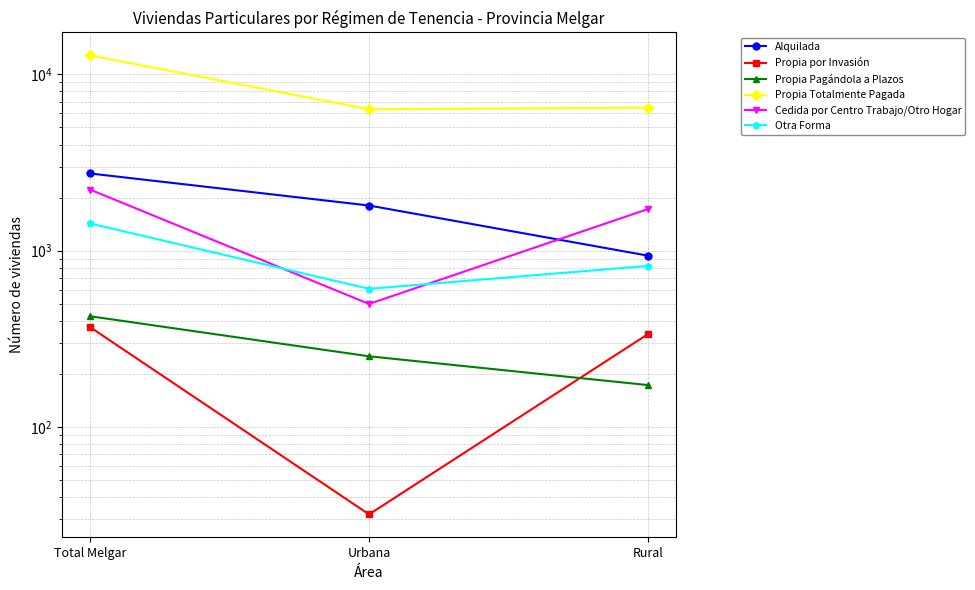

How many Propia Pagándola a Plazos values are between 173 and 425?

3